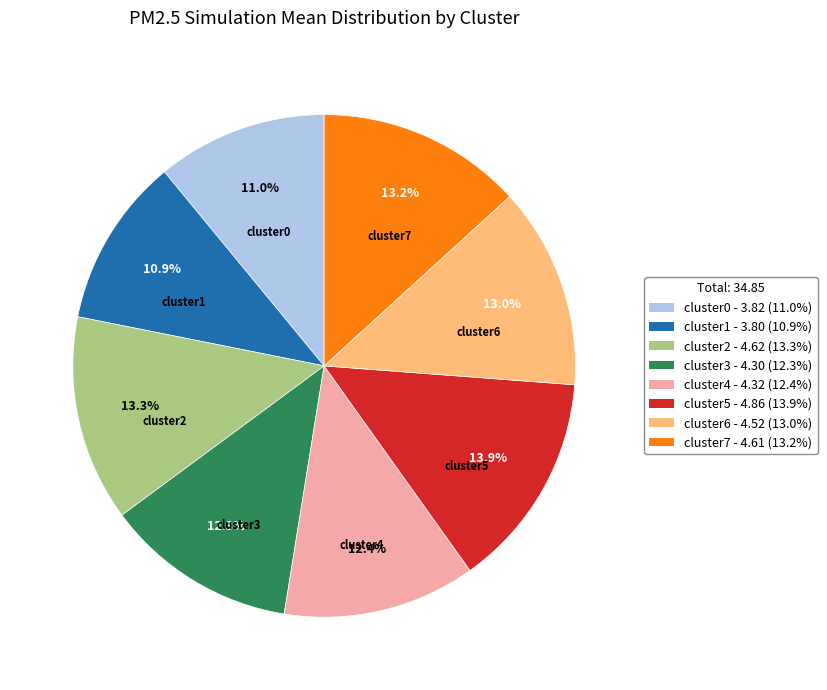

Which has a higher value, cluster5 or cluster7?

cluster5